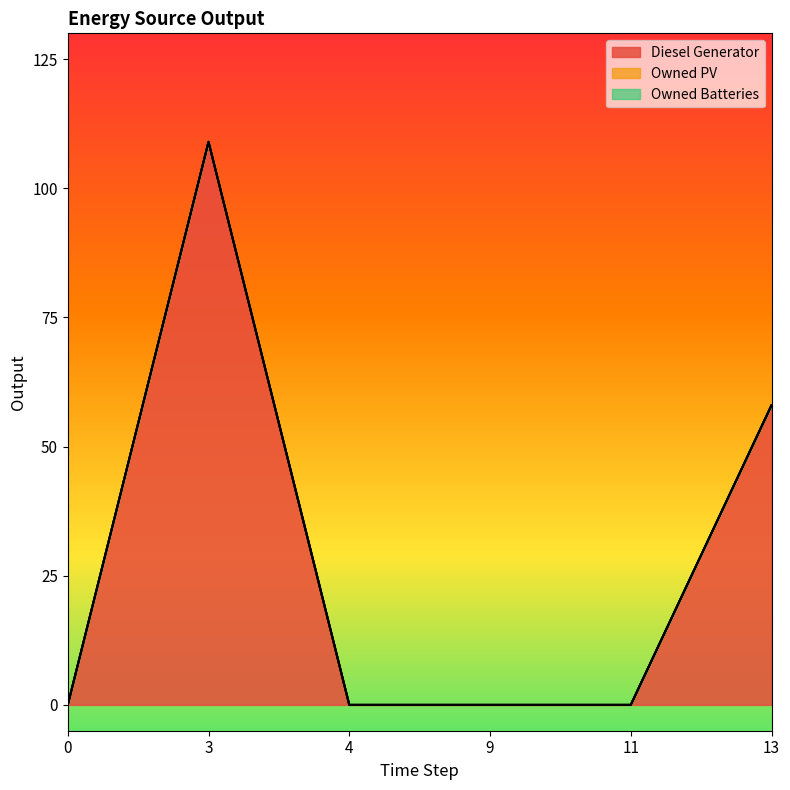

How many categories are shown in the chart?

6